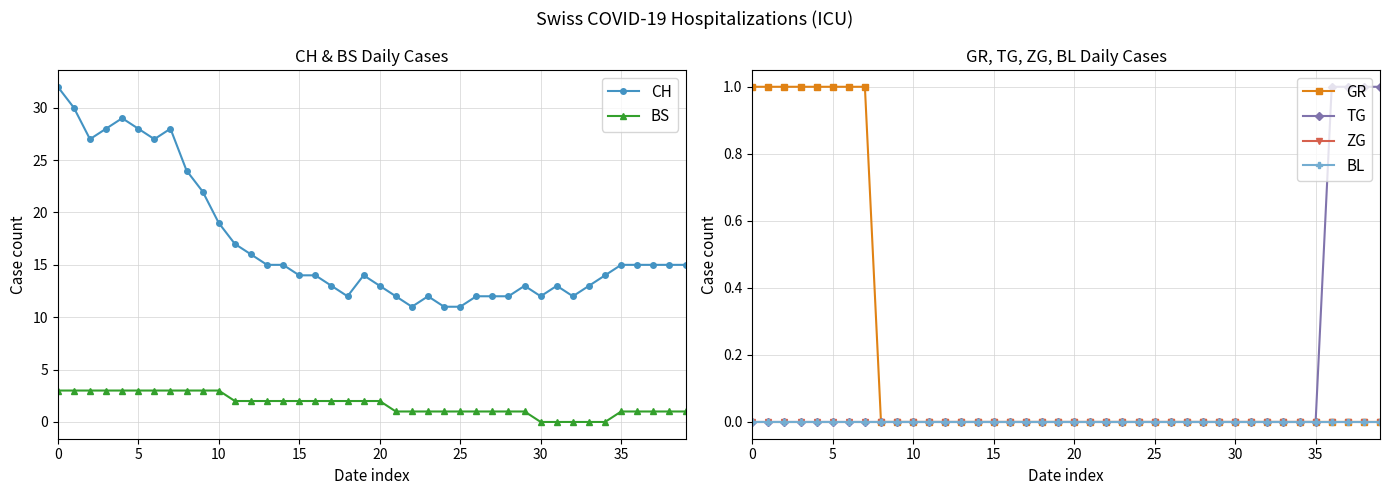

Rank the series at 38 from highest to lowest value.

CH, BS, TG, GR, ZG, BL